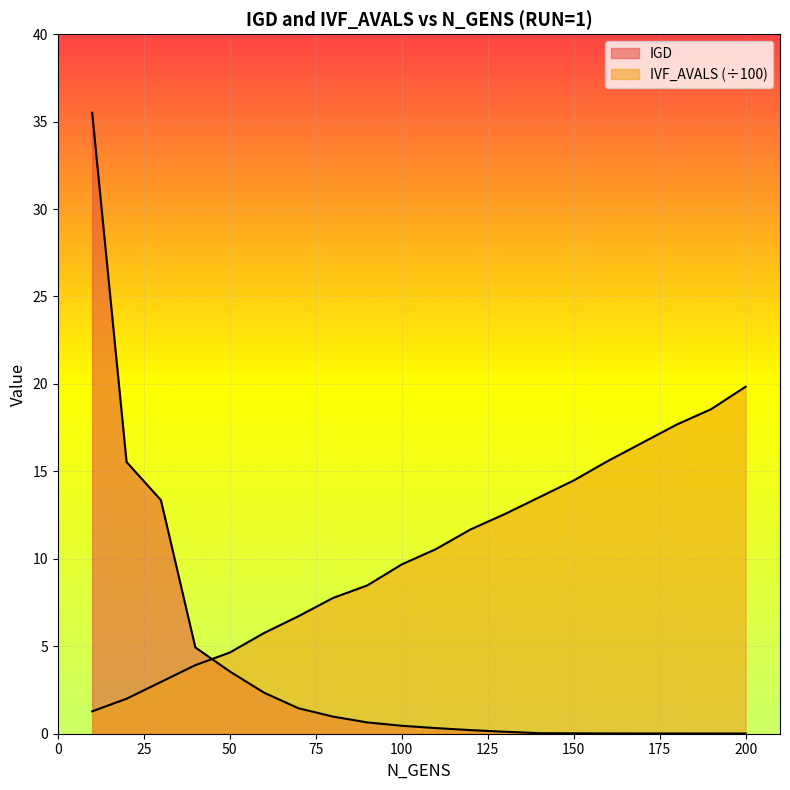

At which label is IVF_AVALS closest to 10?

100